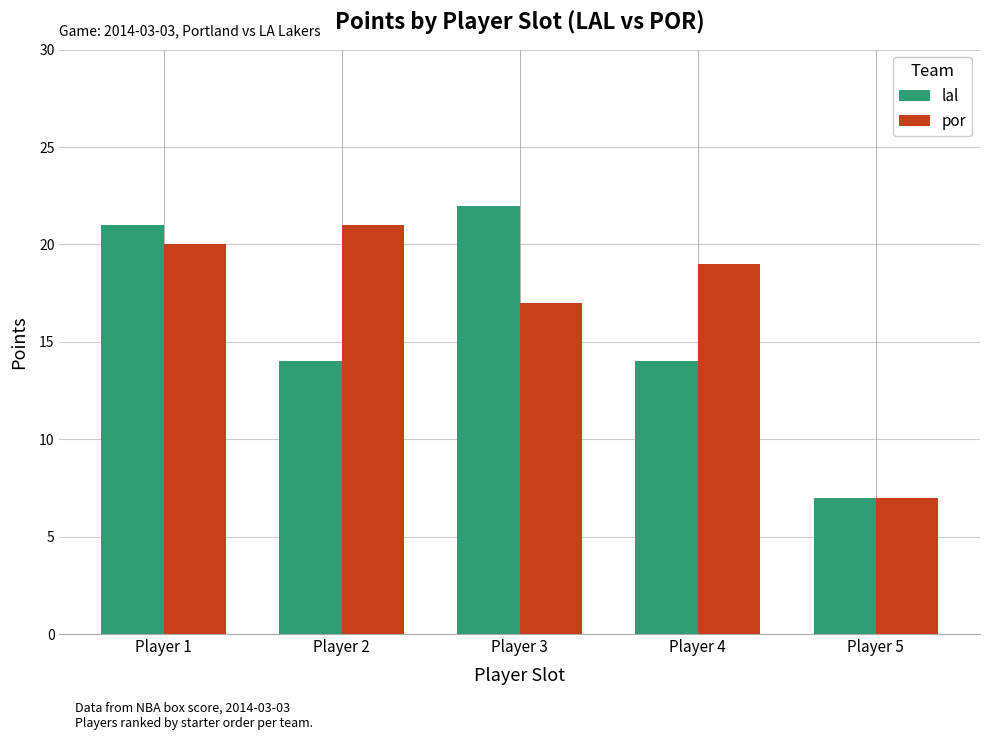

What are all the series names shown in the legend?

lal, por